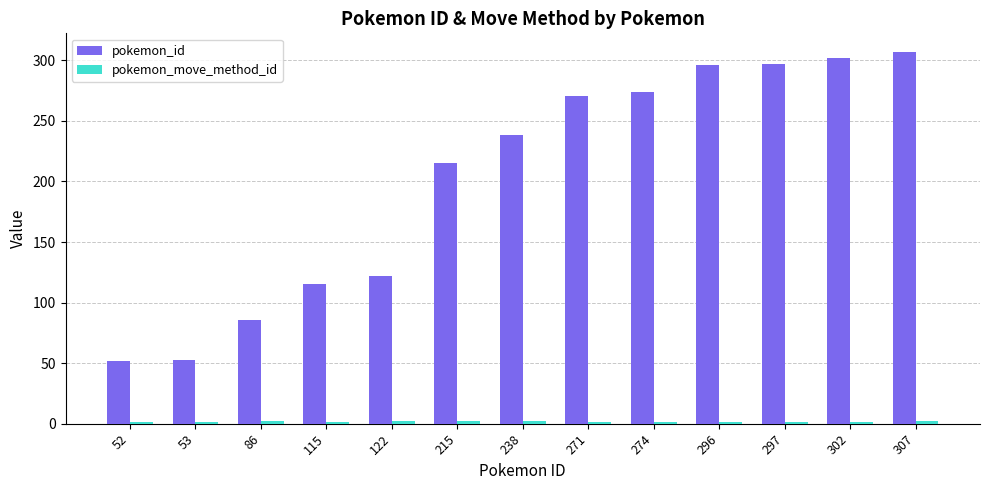

At which label is pokemon_id closest to 179?

215